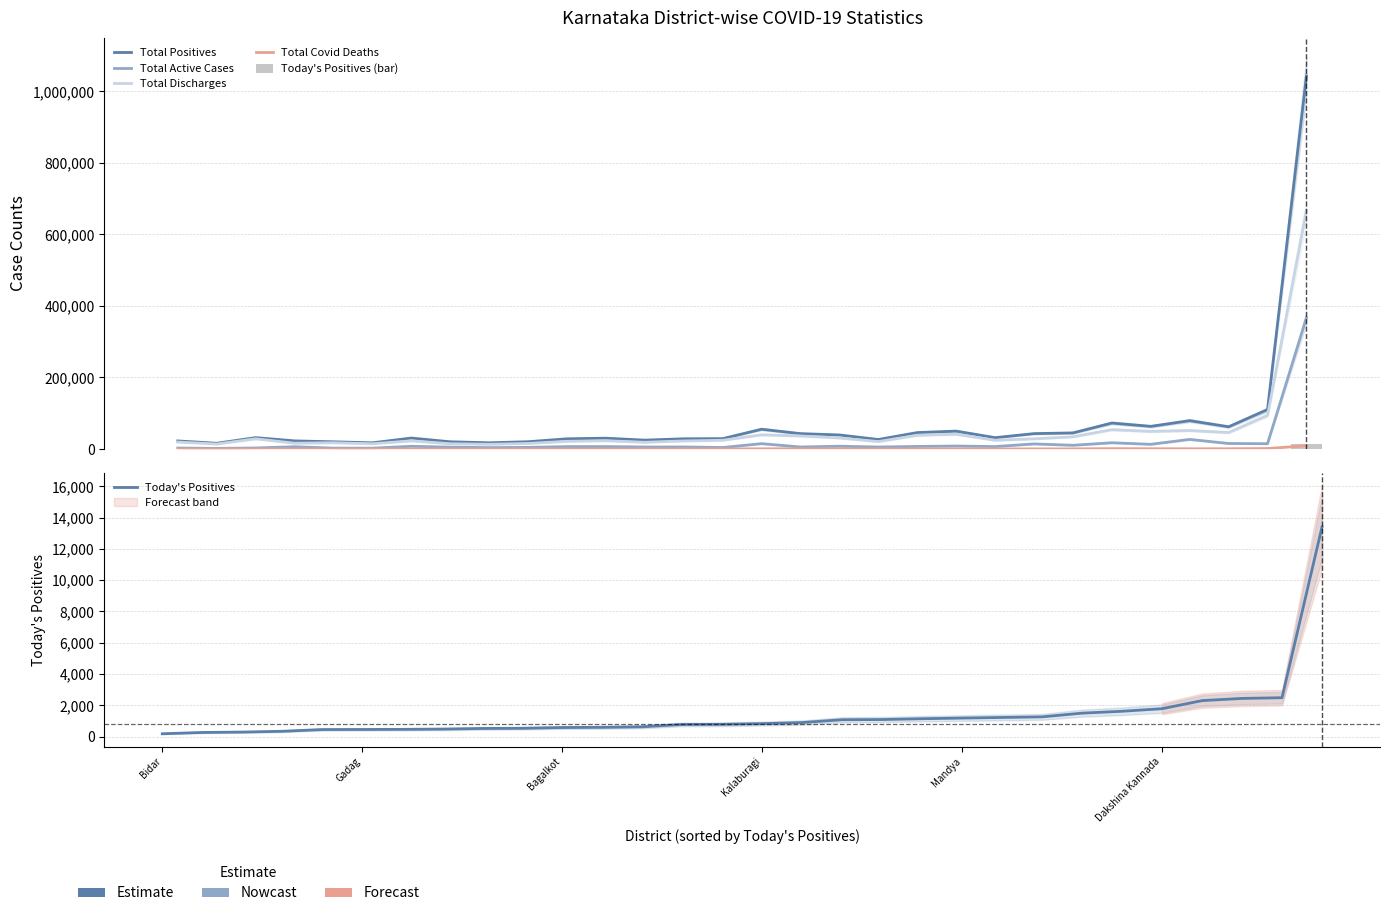

List the series in order of their peak value, lowest first.

Total Covid Deaths, Today's Positives (bar), Today's Positives, Total Active Cases, Total Discharges, Total Positives